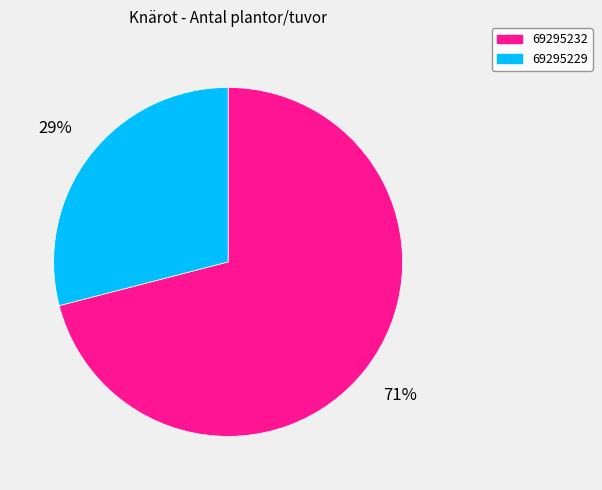

Count the number of slices in the pie.

2